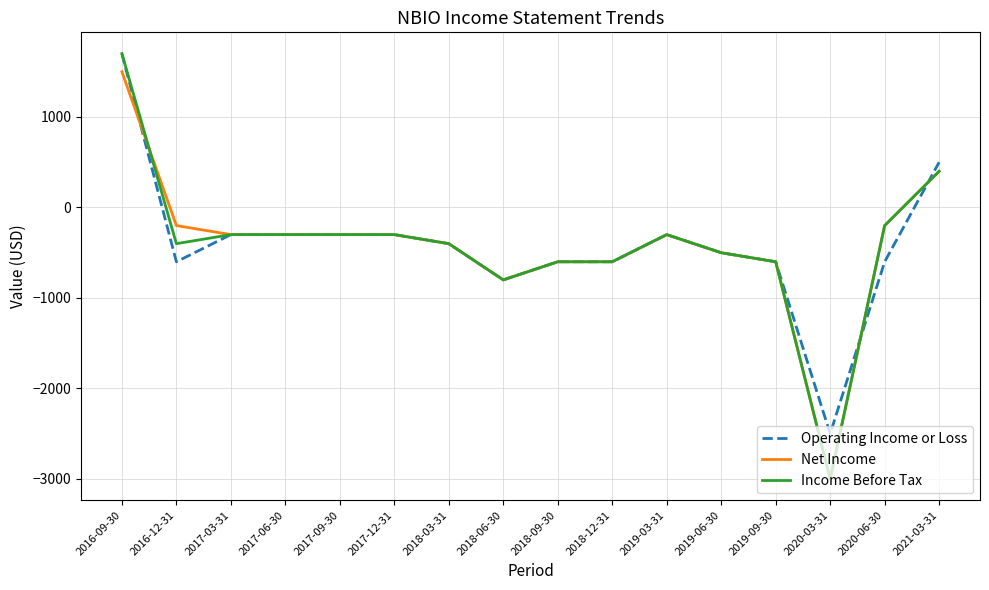

Count the number of data series in this chart.

3